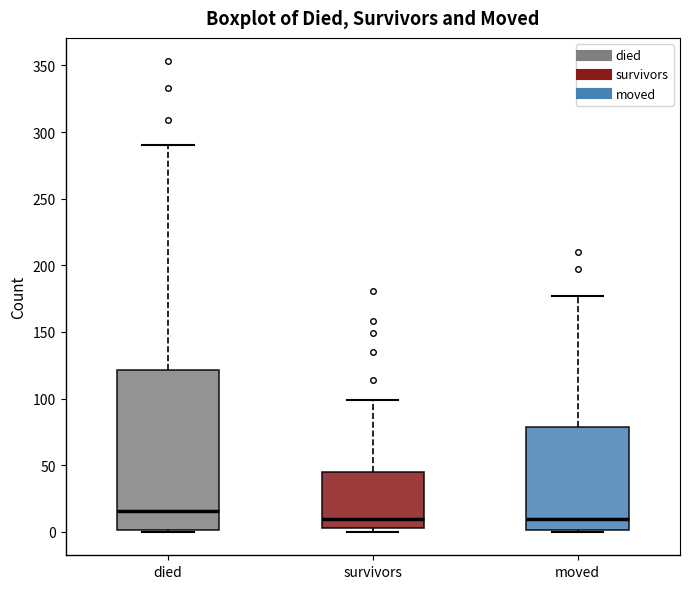

Comparing the boxes themselves (not the whiskers), which one is the tallest?

died